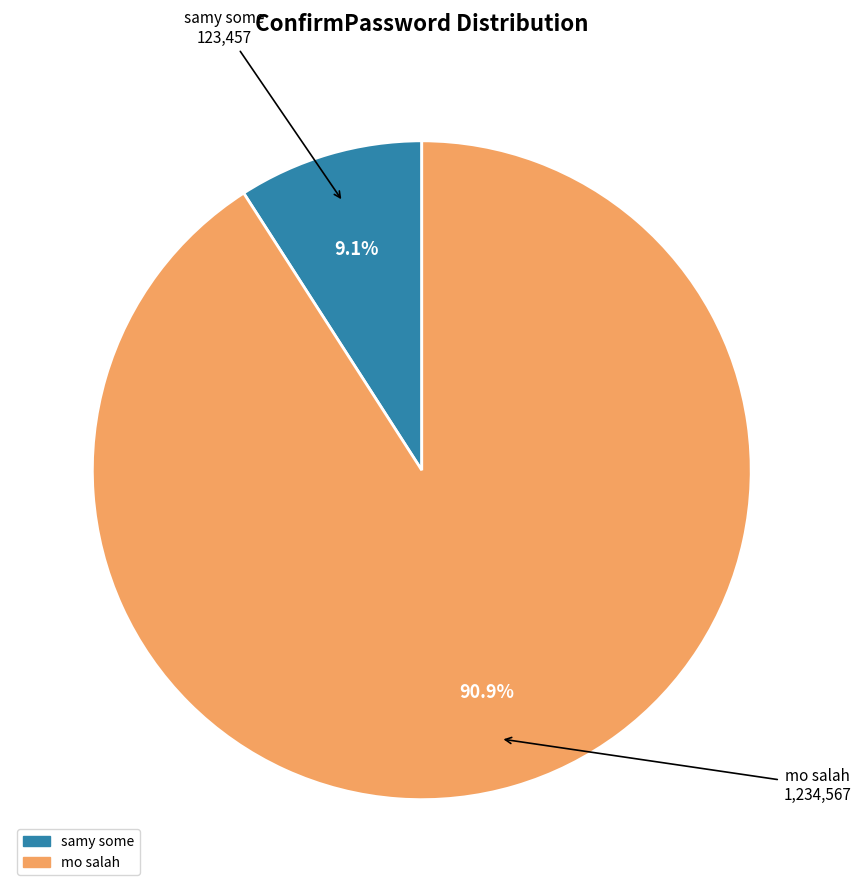

What is the ratio of the value at mo salah to the value at samy some?

10.0